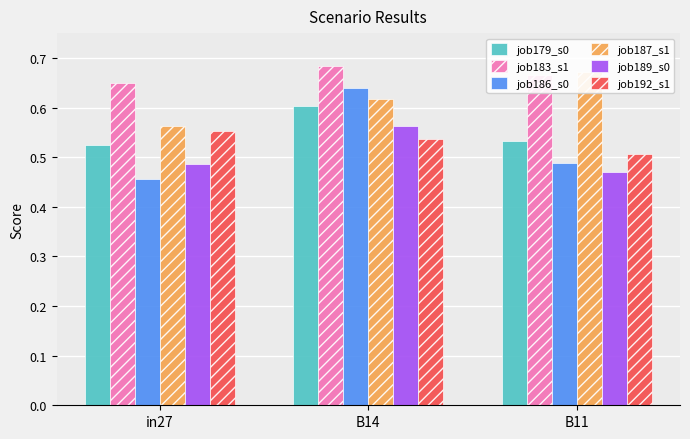

At how many categories does at least one series exceed 0?

3